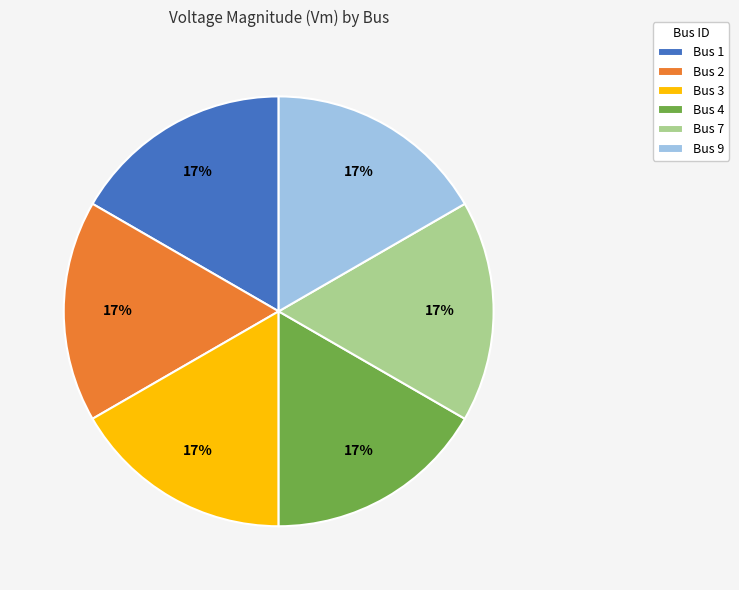

How many slices are in this pie chart?

6